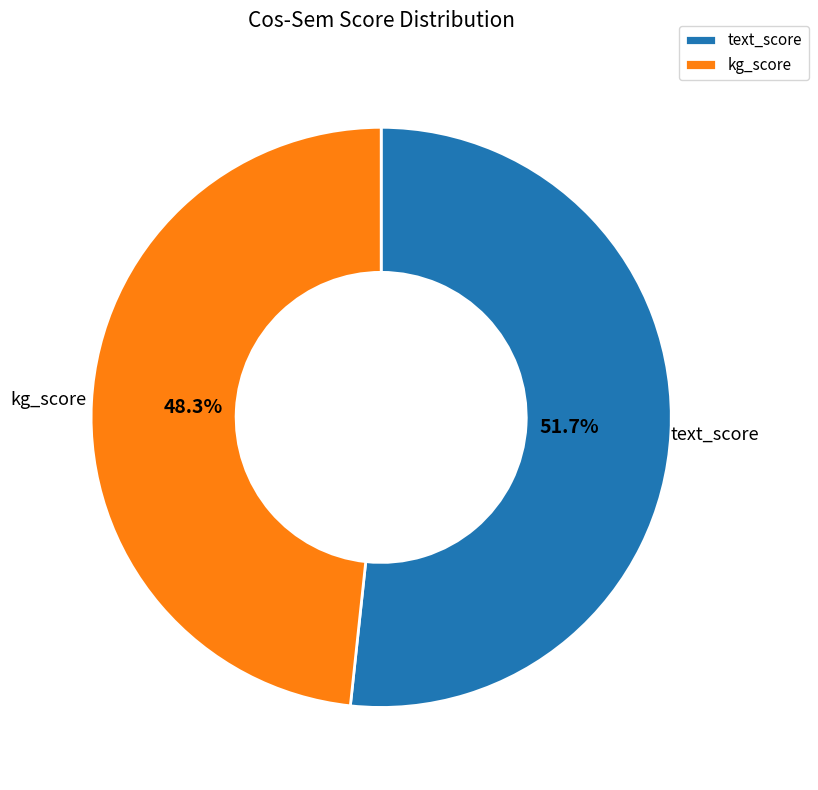

Do text_score and kg_score together represent more than half of the pie?

Yes